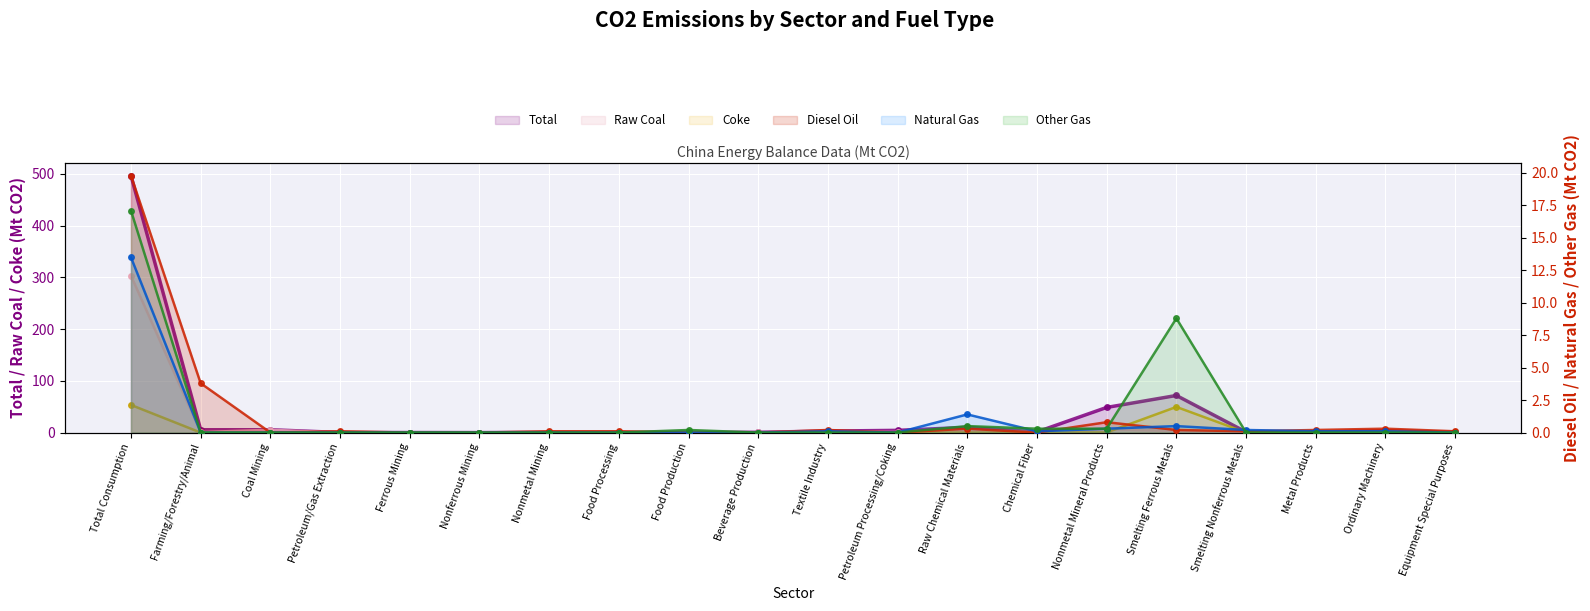

Where is Diesel Oil nearest to the value 9?

Farming/Forestry/Animal